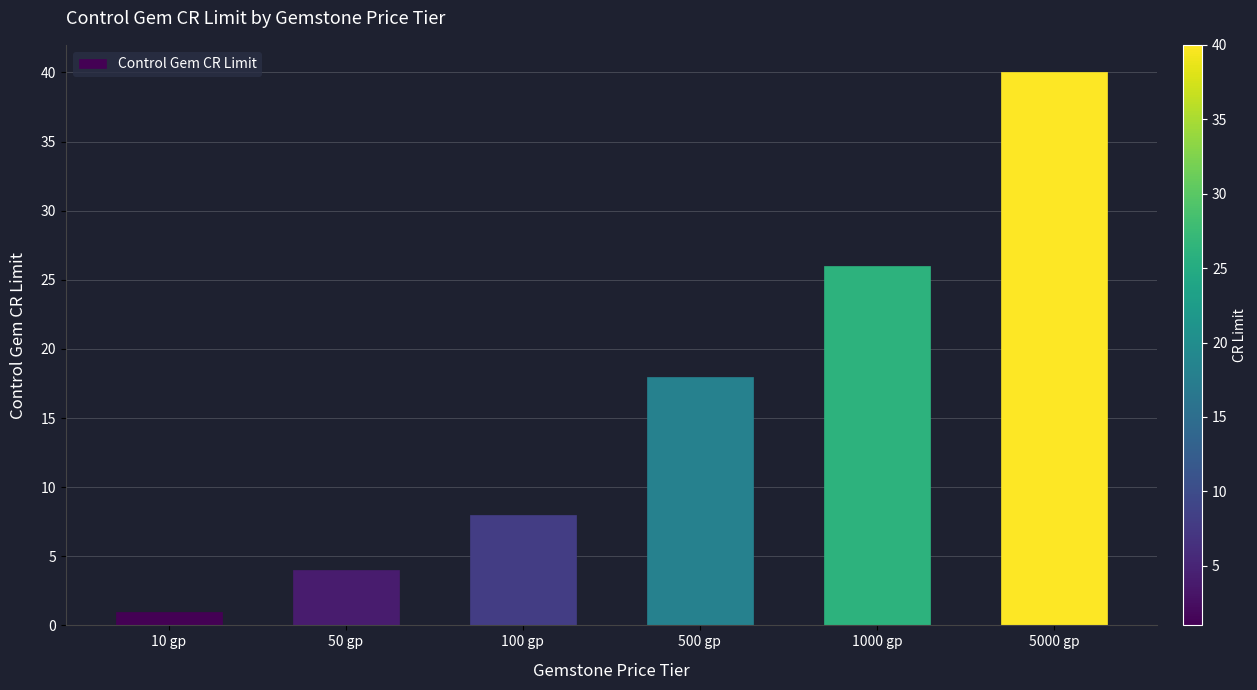

What is the difference between the maximum and second lowest values?

36